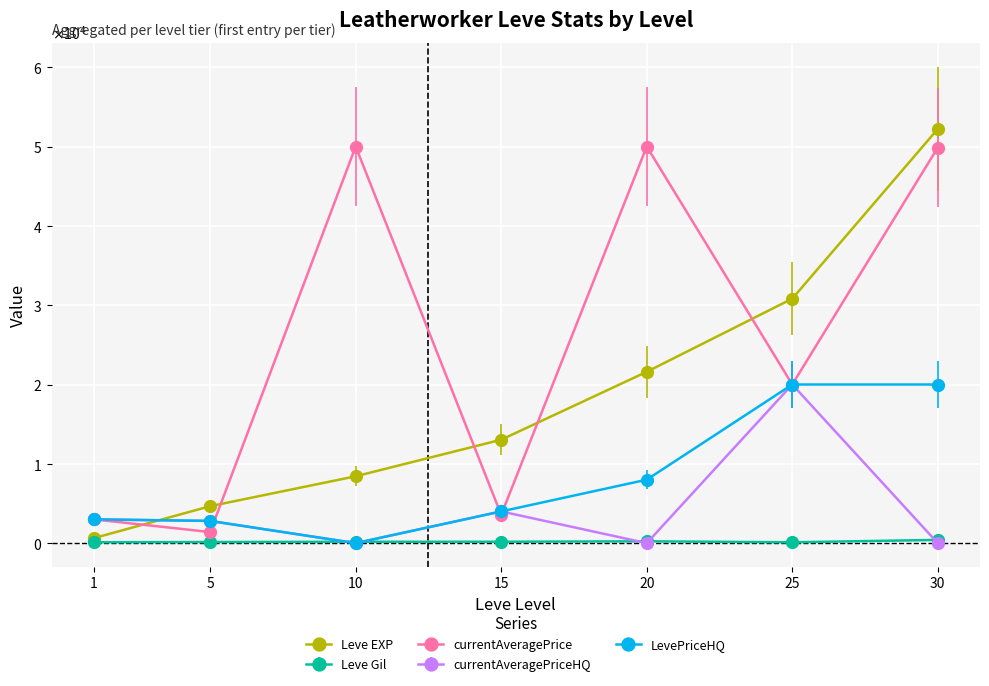

Which category has the highest value across all series?

30